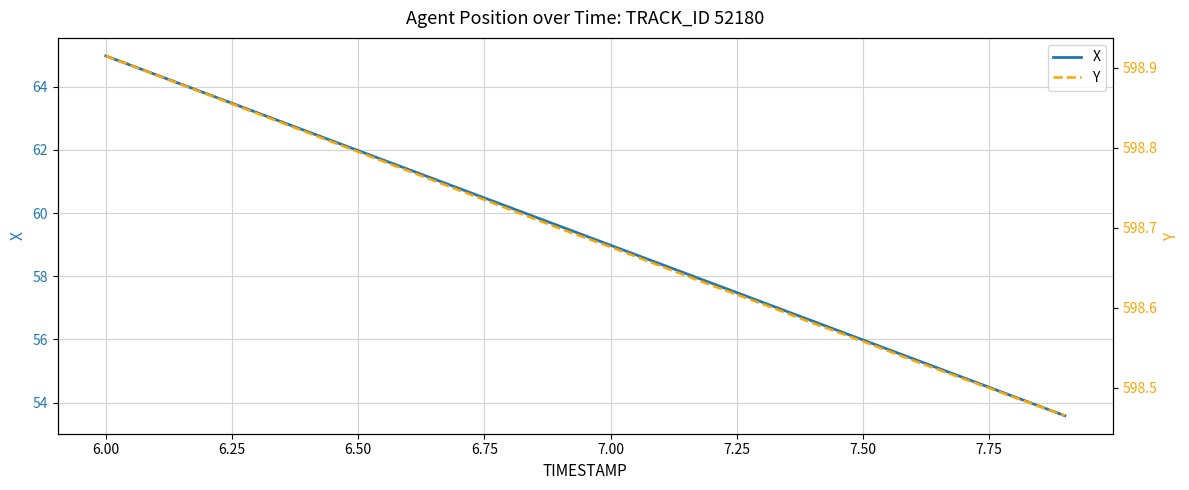

True or false: Y and X cross at least once.

False